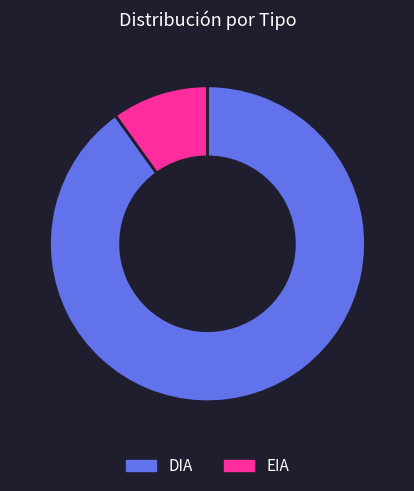

Which slice represents more than half of the pie?

DIA